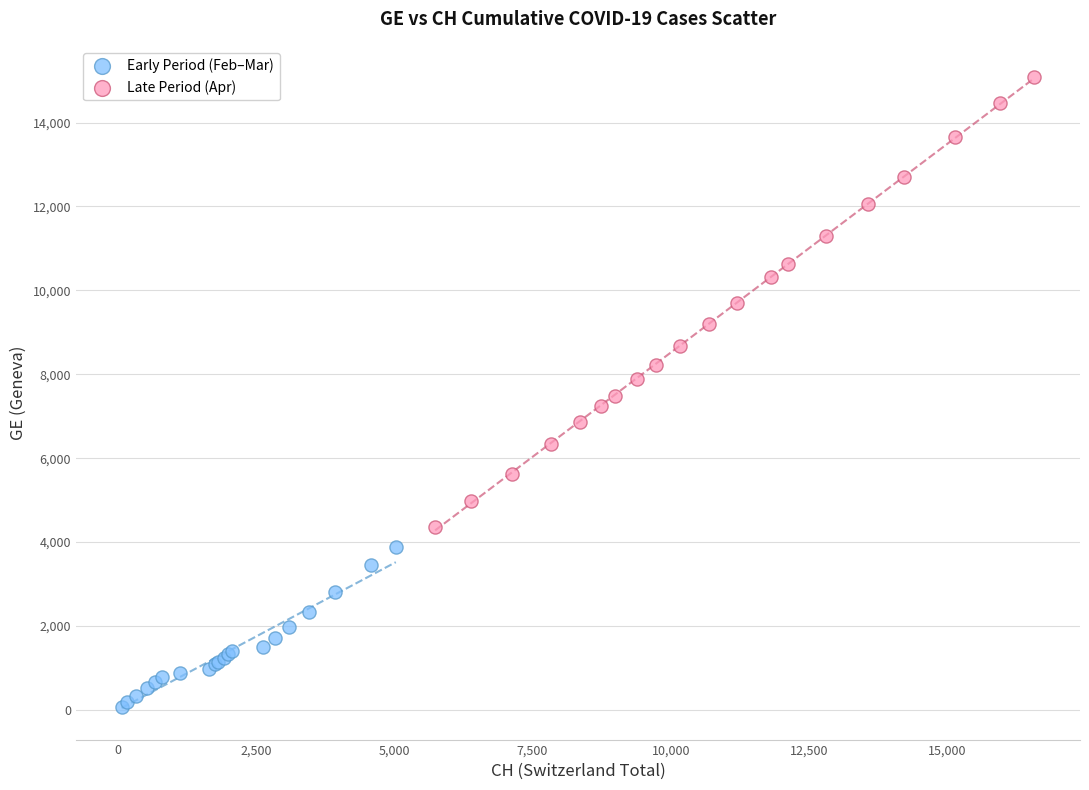

Which series contains the lowest Y value?

Early Period (Feb–Mar)